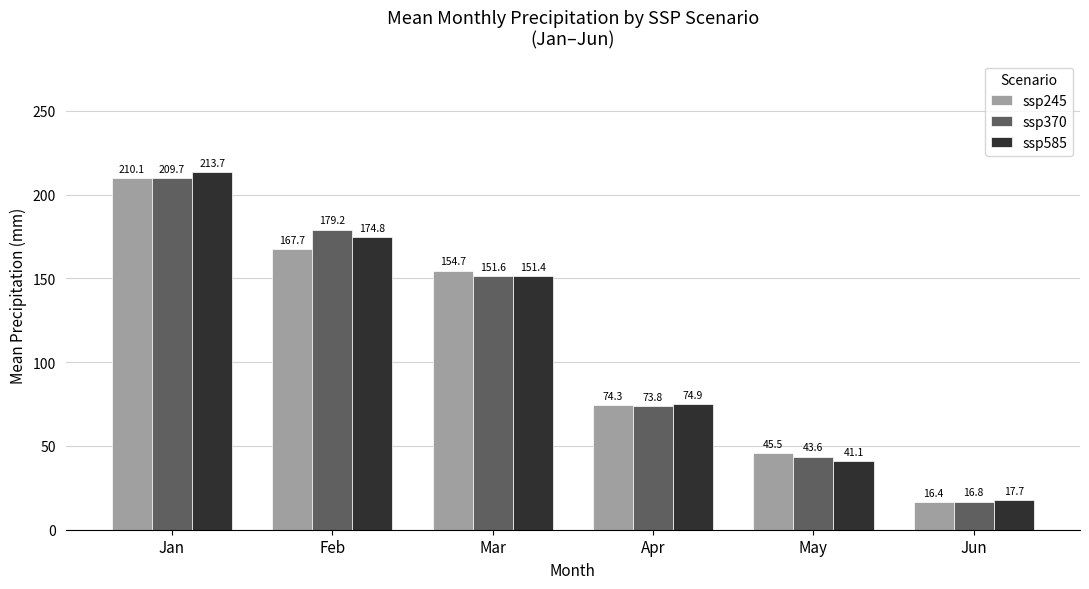

True or false: ssp245 has a value of 97.7 at Mar.

False